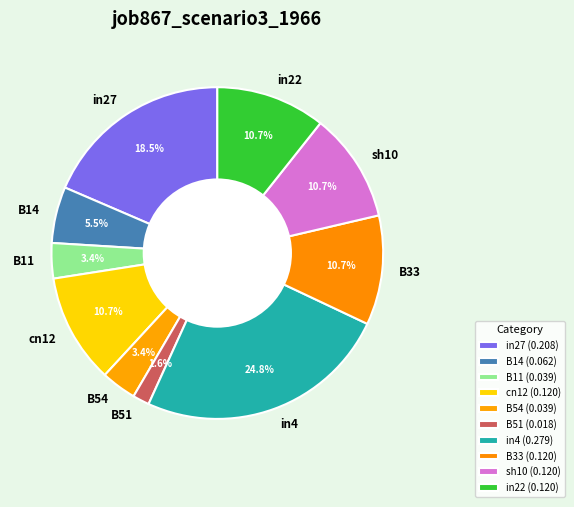

To the nearest percent, what is the average slice percentage?

10%